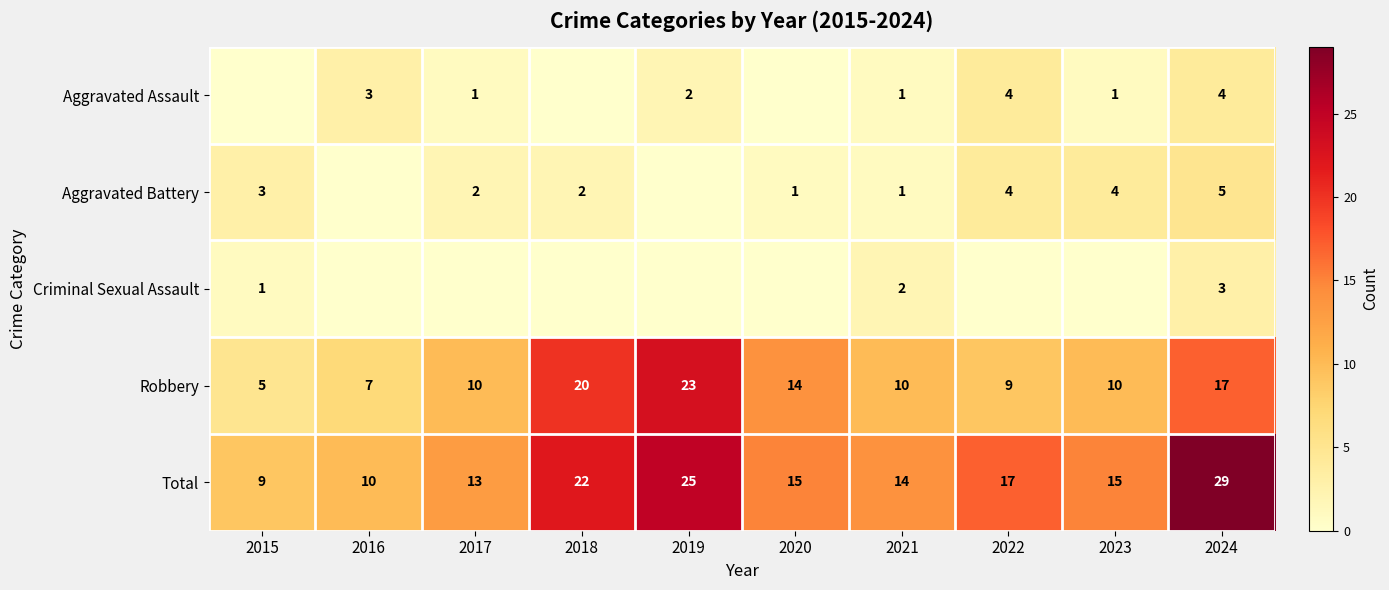

Is the value of Aggravated Battery at 2024 greater than the value of Total at 2021?

No